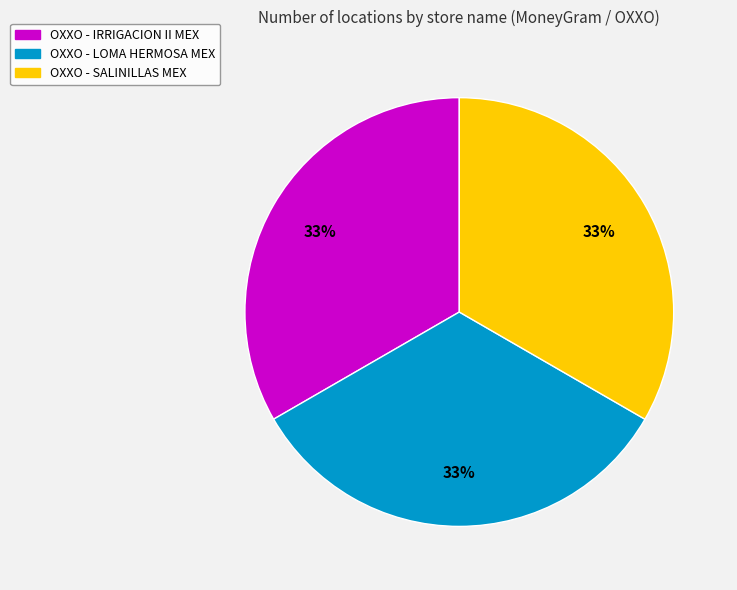

The OXXO - IRRIGACION II MEX slice represents 21% of the pie. True or false?

False